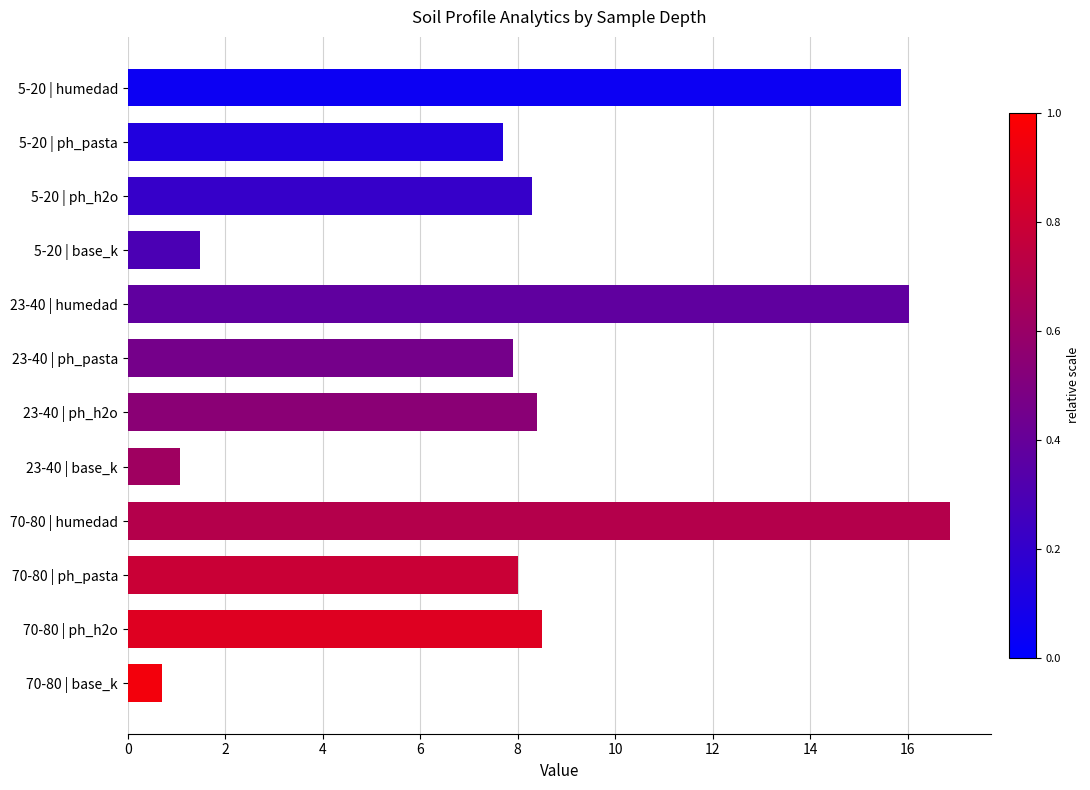

What is the value of the 8th bar from the top?

1.1